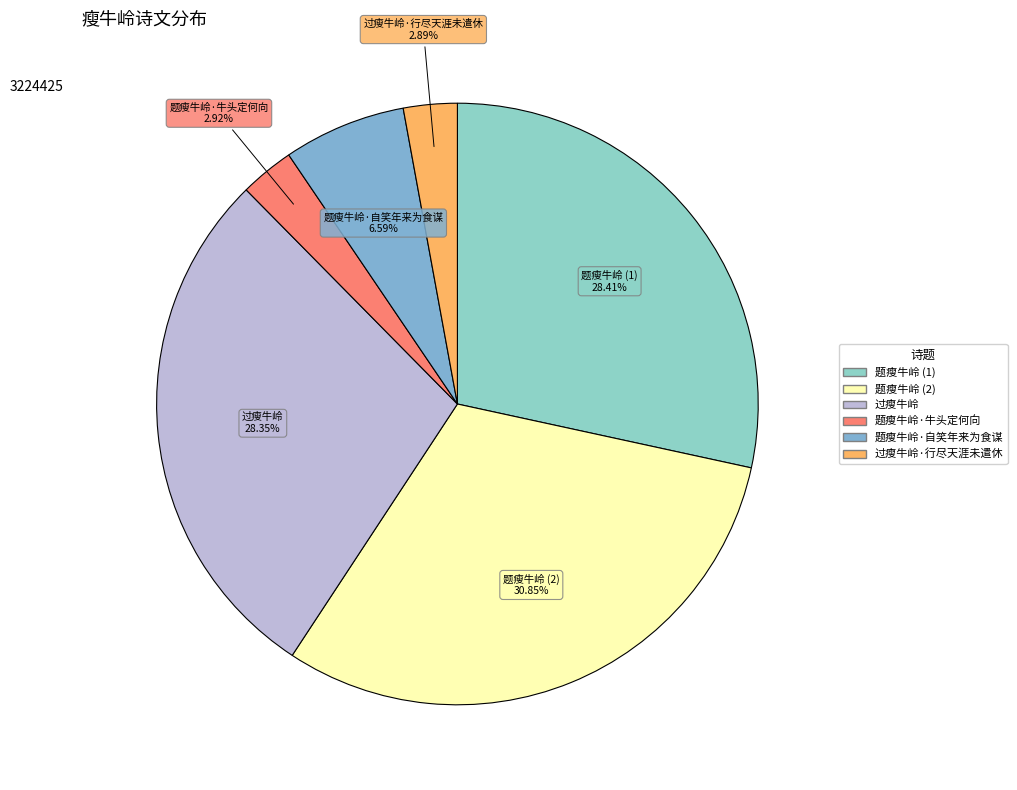

Count the number of slices in the pie.

6